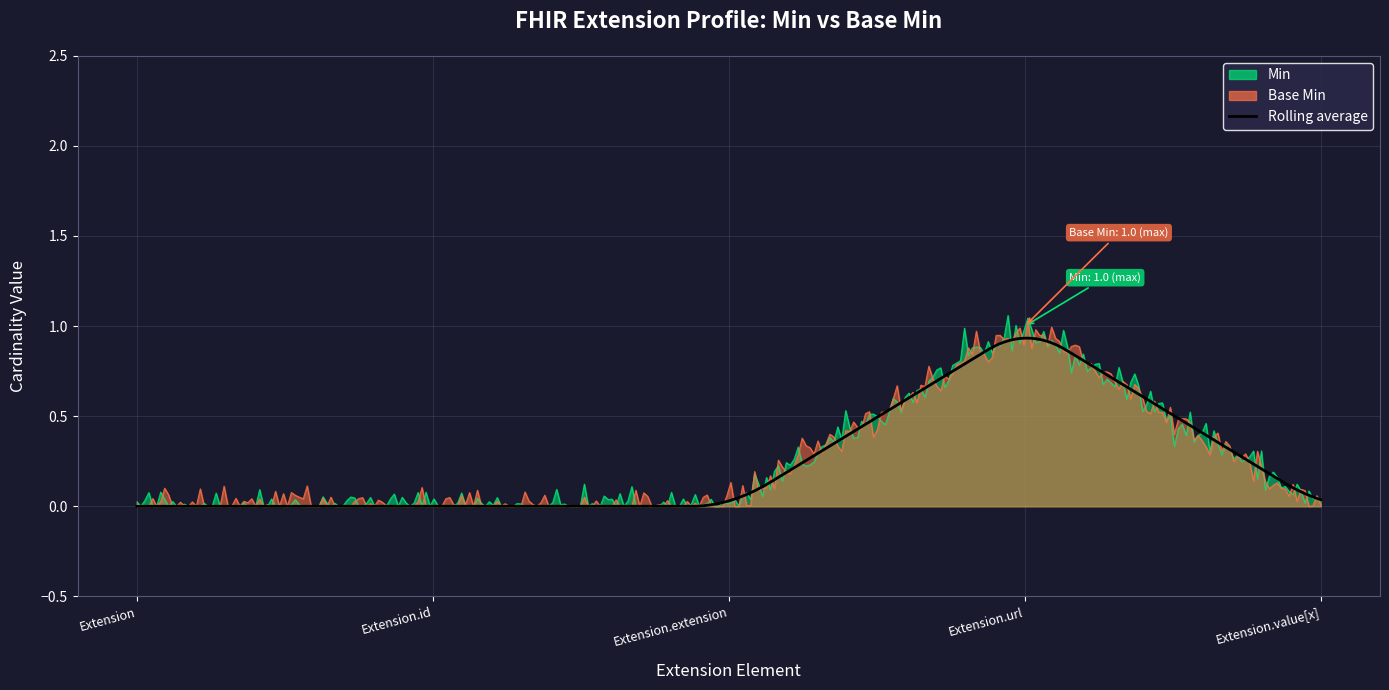

Reading left to right, transcribe all the data shown in this chart.

Min: Extension=0	Extension.id=0	Extension.extension=0	Extension.url=1	Extension.value[x]=0
Base Min: Extension=0	Extension.id=0	Extension.extension=0	Extension.url=1	Extension.value[x]=0